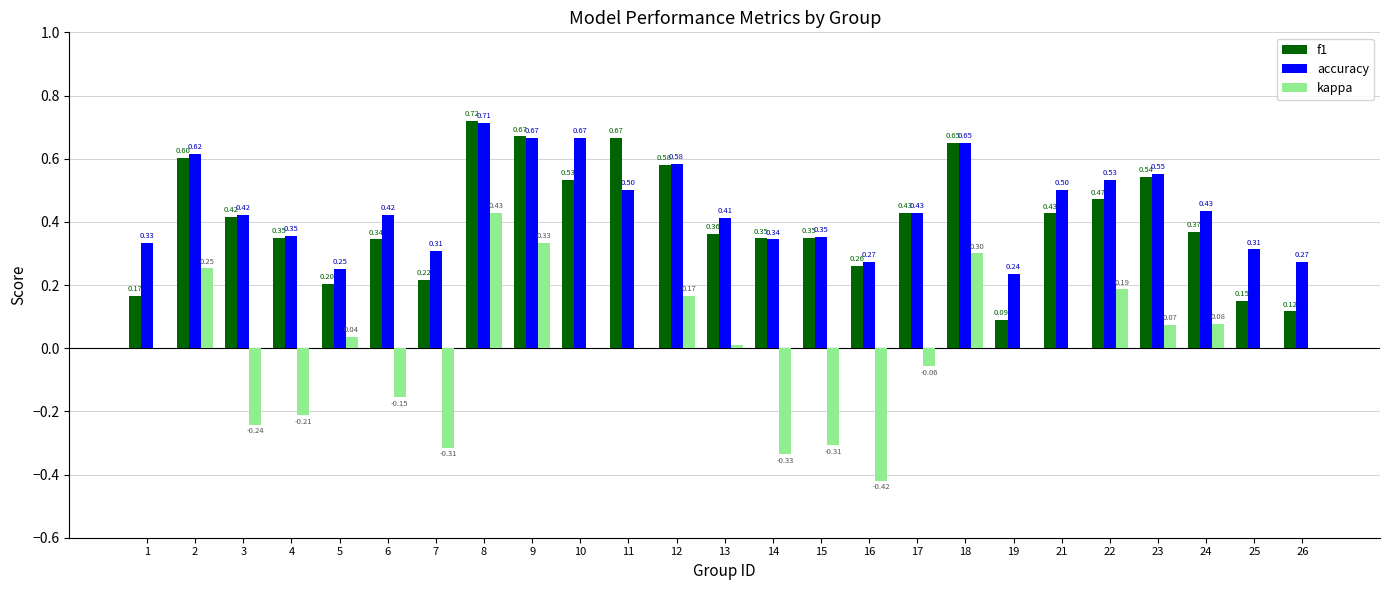

What are all the series names shown in the legend?

f1, accuracy, kappa